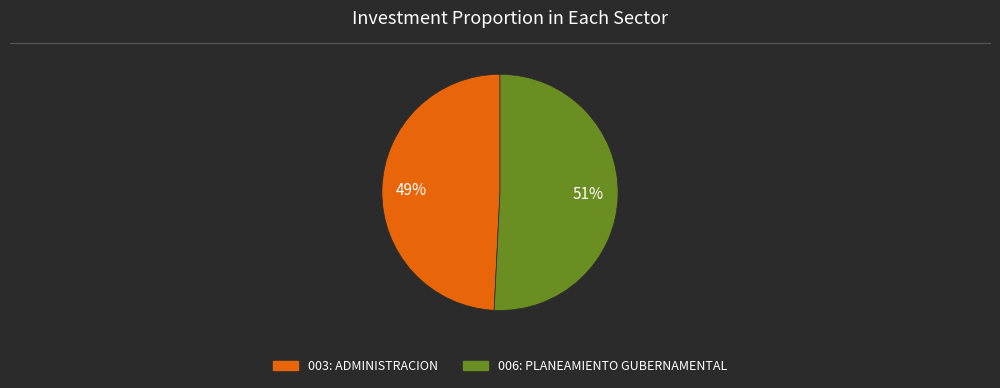

What percentage is the 003: ADMINISTRACION slice, to the nearest percent?

49%